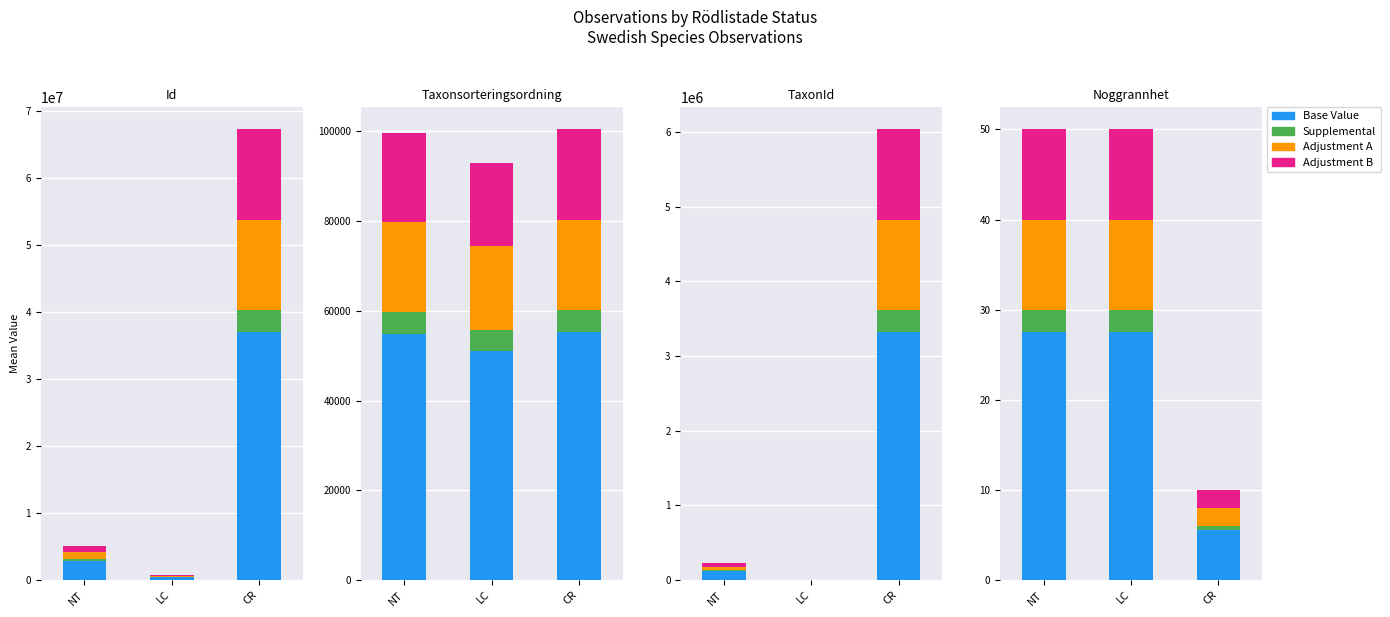

At which label does Supplemental first exceed 2?

NT